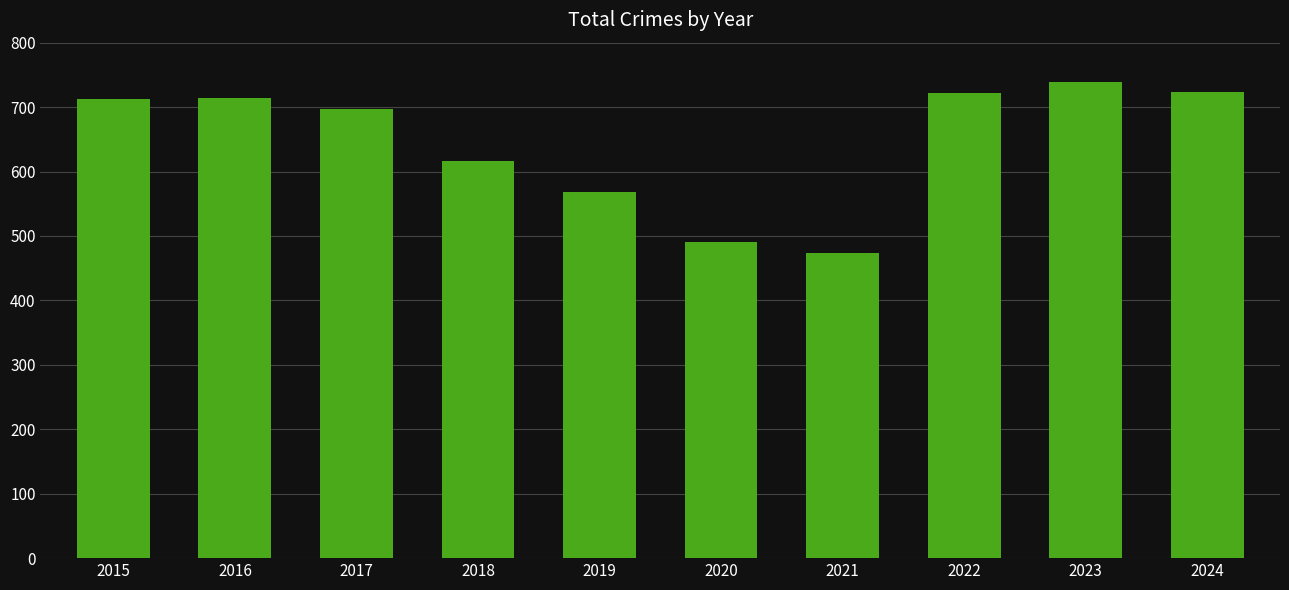

The value at 2023 is 238. True or false?

False